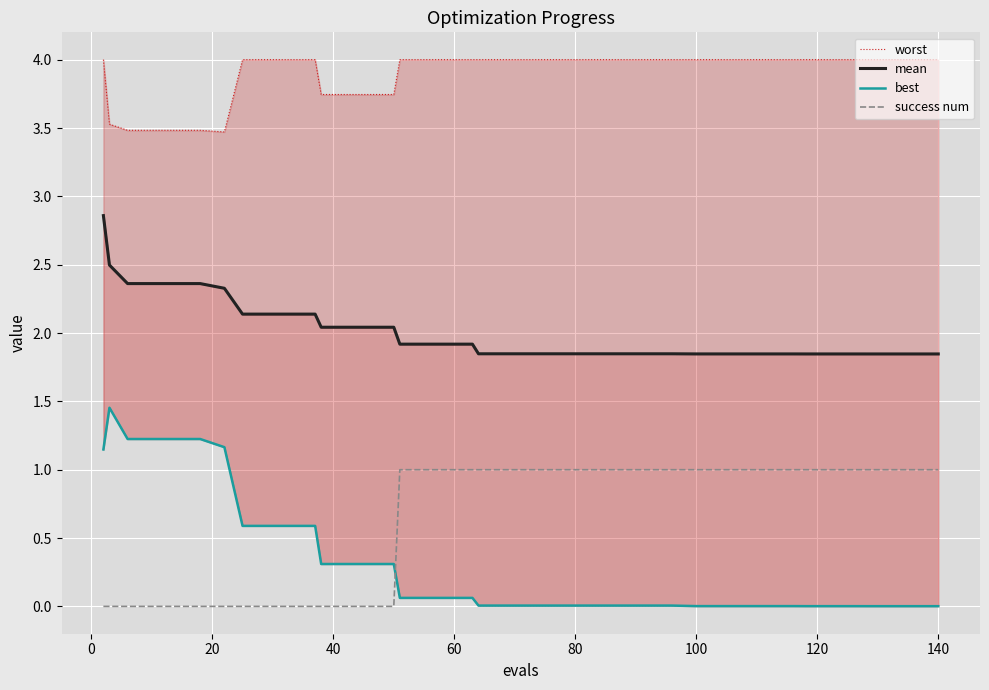

What is the value of the worst point at the 27th from the left?

4.0